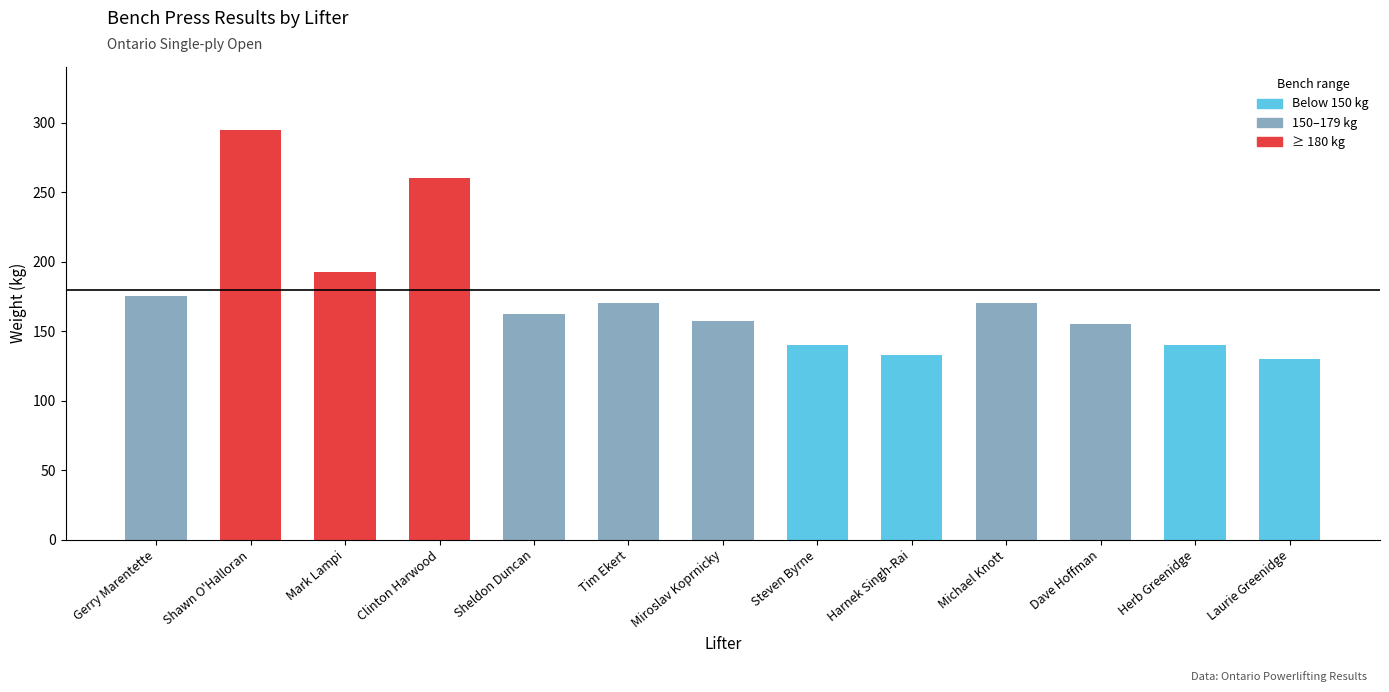

Reading left to right, extract all data points from this chart.

175.5	295.0	192.5	260.0	162.5	170.0	157.5	140.0	132.5	170.0	155.0	140.0	130.0